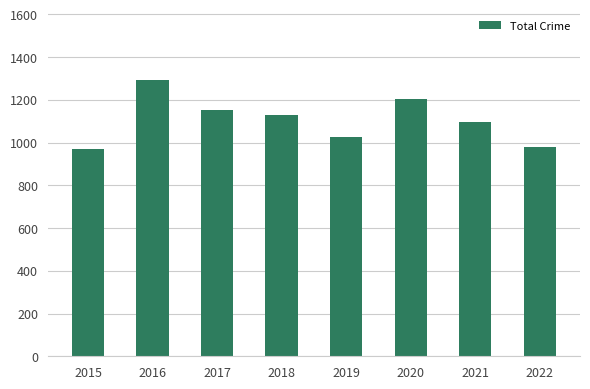

Where is the data nearest to the value 1132?

2018